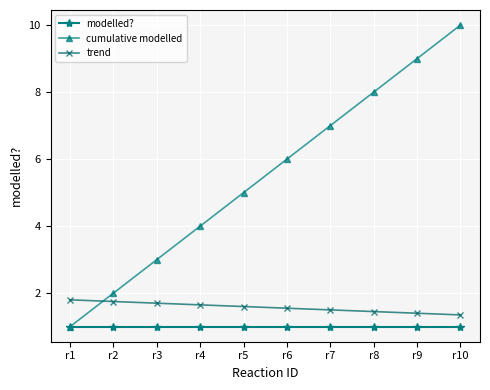

What is the total value across all series at r5?

7.6